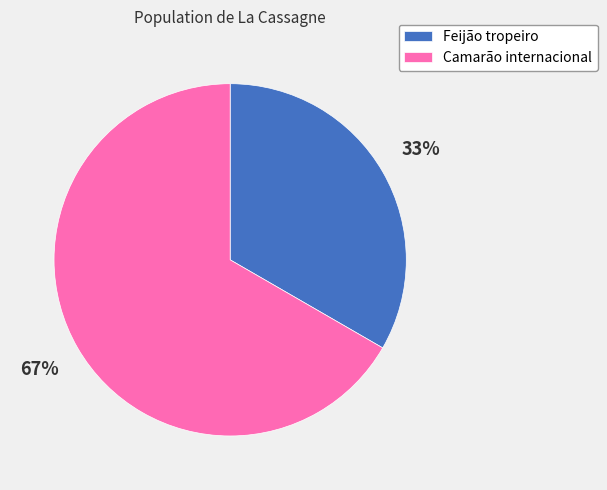

Count the number of slices in the pie.

2